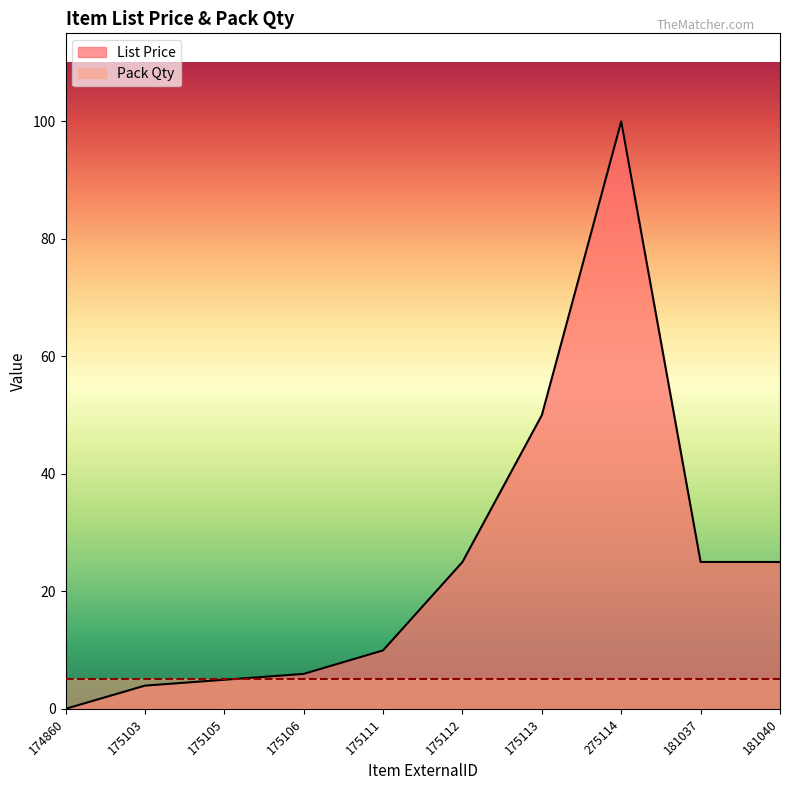

What is the sum of all values?

249.8